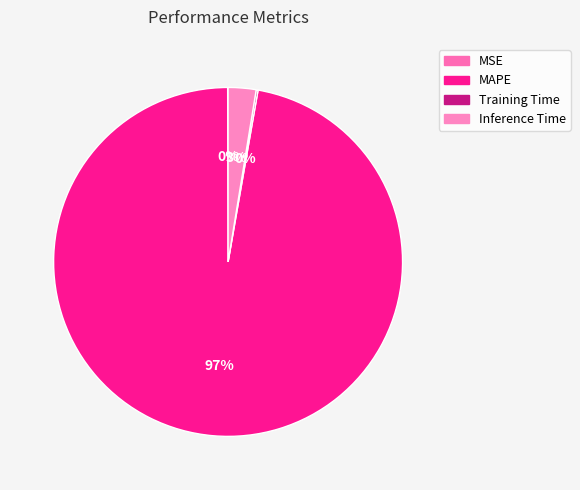

To the nearest percent, what is the combined percentage of Training Time and Inference Time?

3%